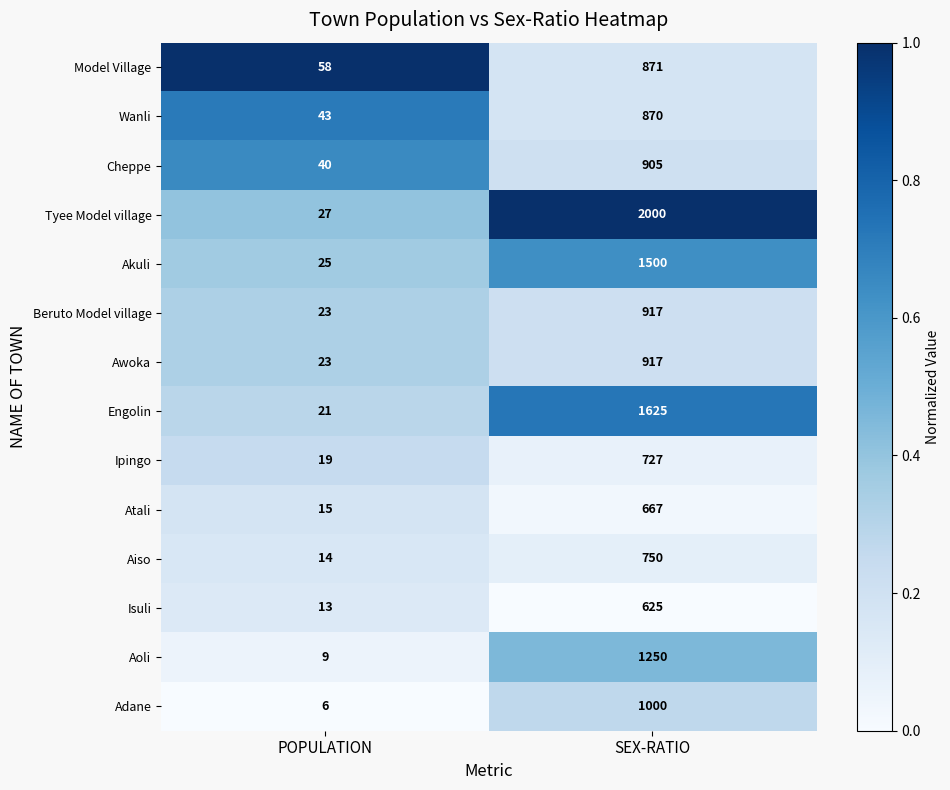

Which category has the lowest value in the Ipingo series?

POPULATION